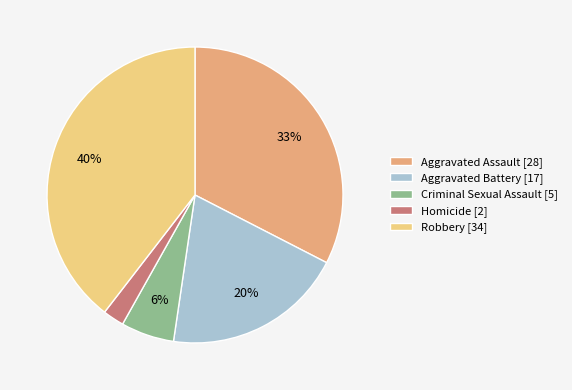

To the nearest percent, what is the combined percentage of Aggravated Battery [17] and Aggravated Assault [28]?

52%